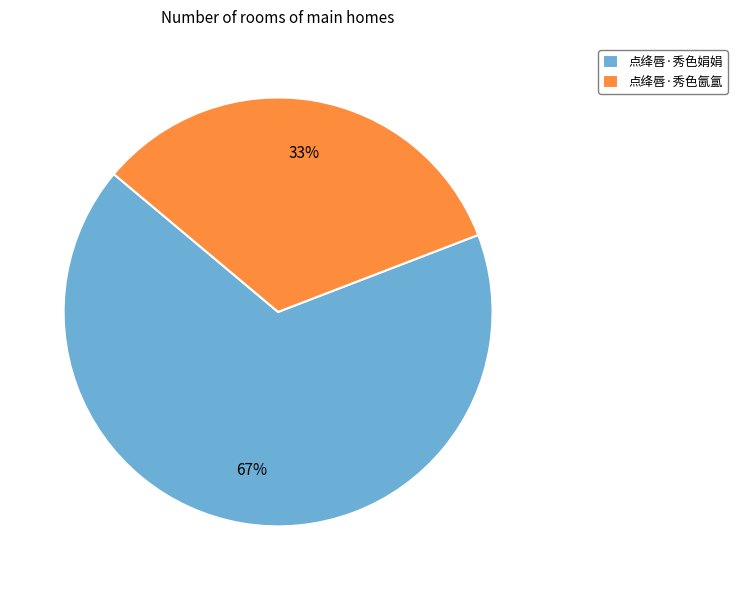

Is the sum of 点绛唇·秀色娟娟 and 点绛唇·秀色氤氲 greater than half?

Yes